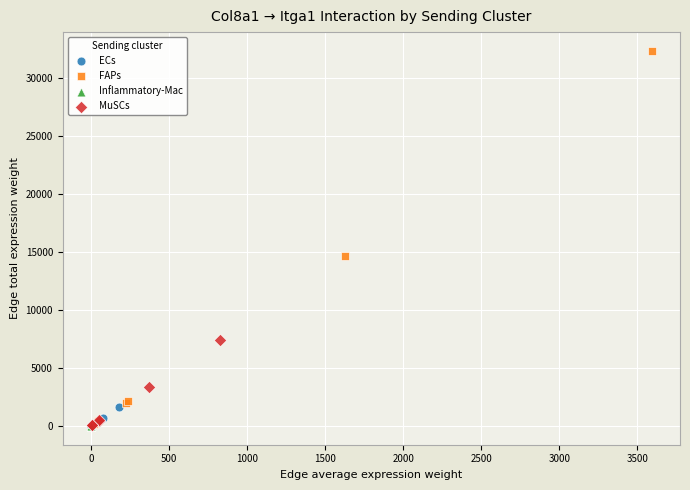

Which series has the widest spread of Y values?

FAPs